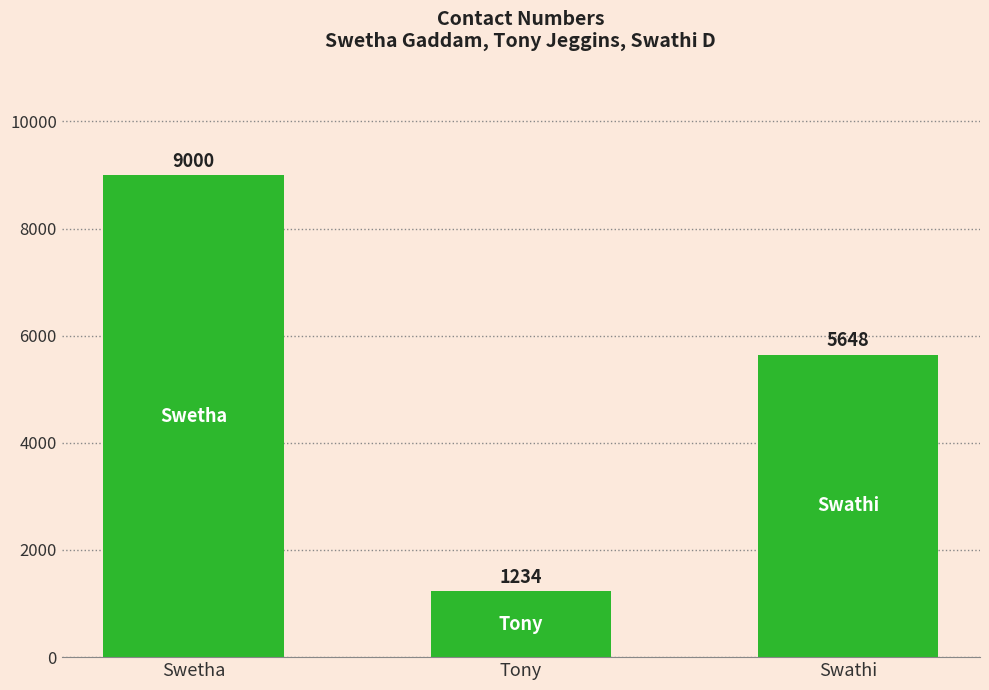

What is the maximum value shown in the chart?

9000